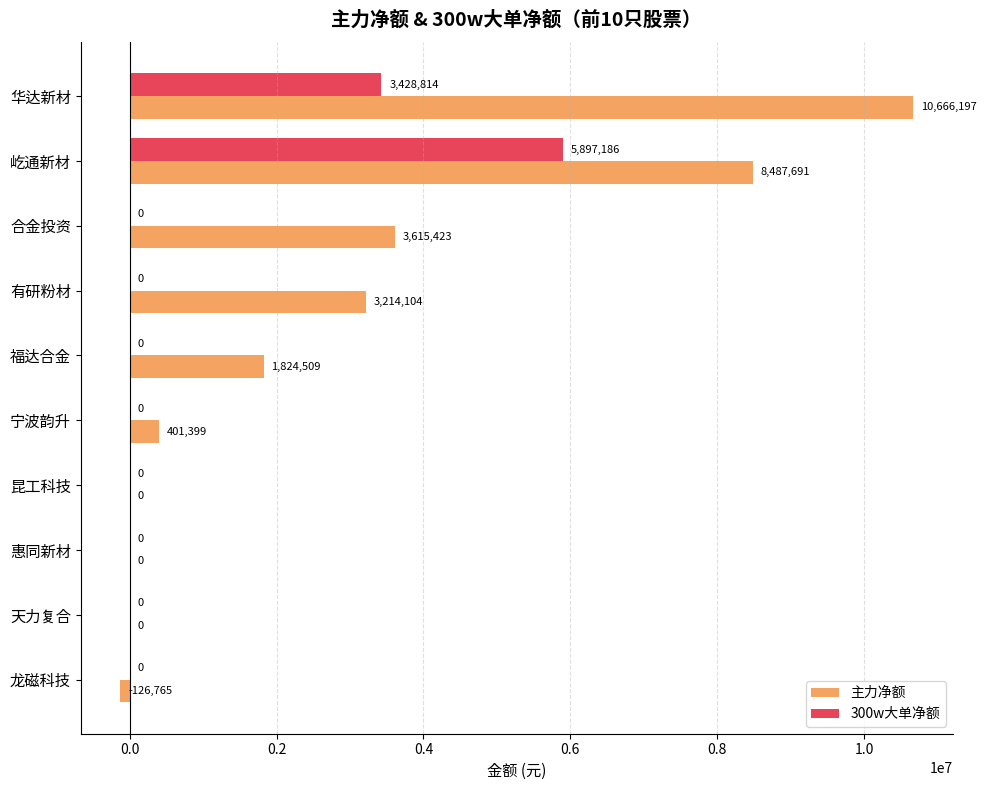

The value of 主力净额 at 合金投资 is 5484374. True or false?

False